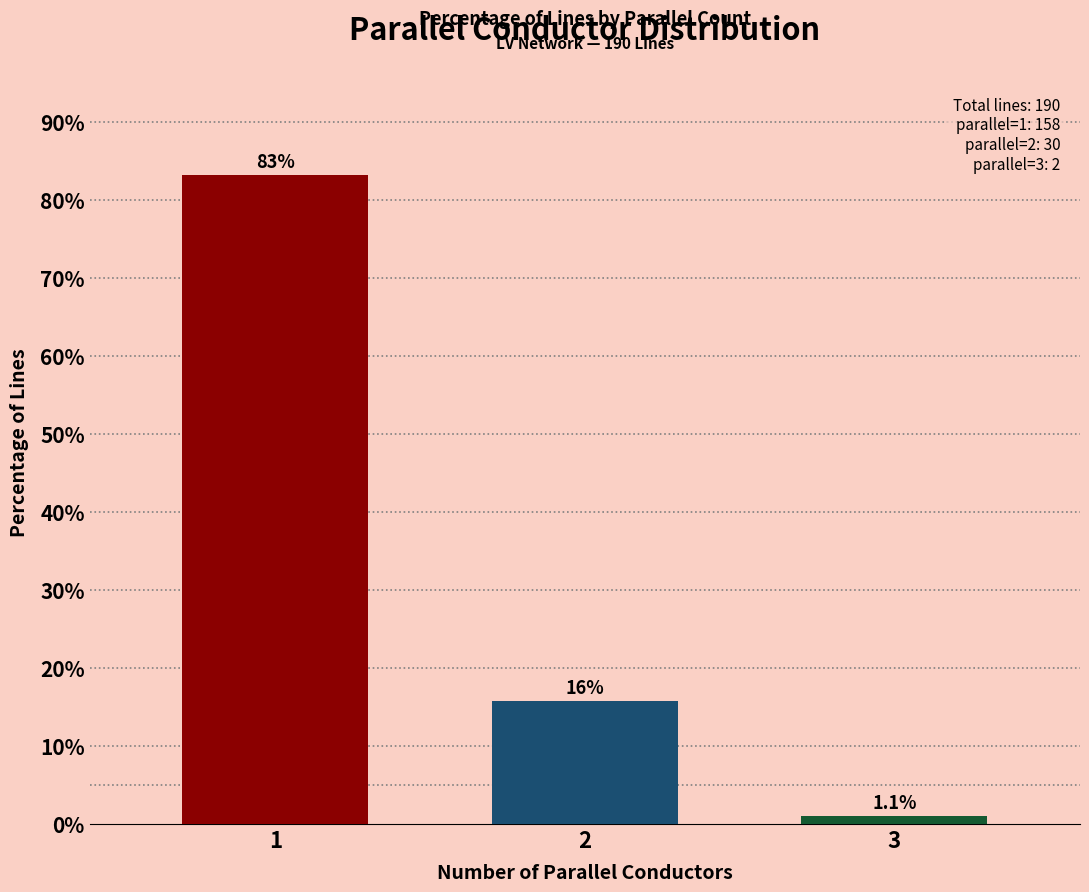

The chart shows a value of 1.1 at 3. True or false?

True